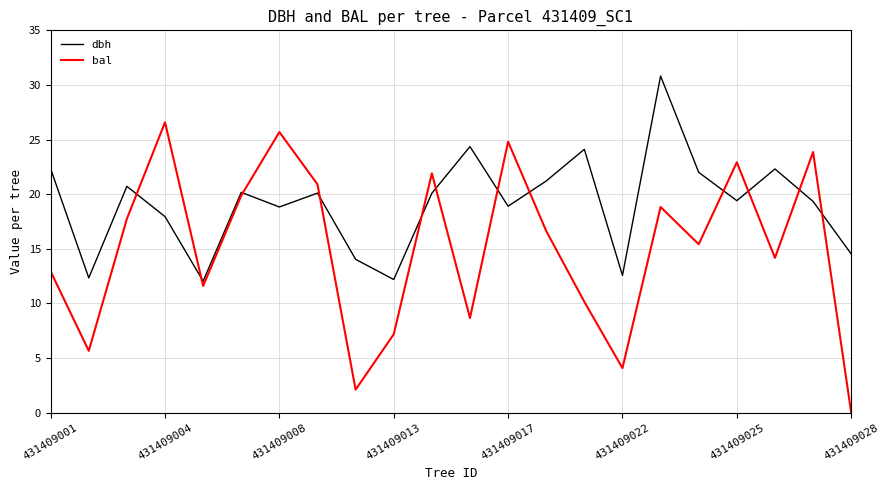

Rank the series by their average value, from lowest to highest.

bal, dbh